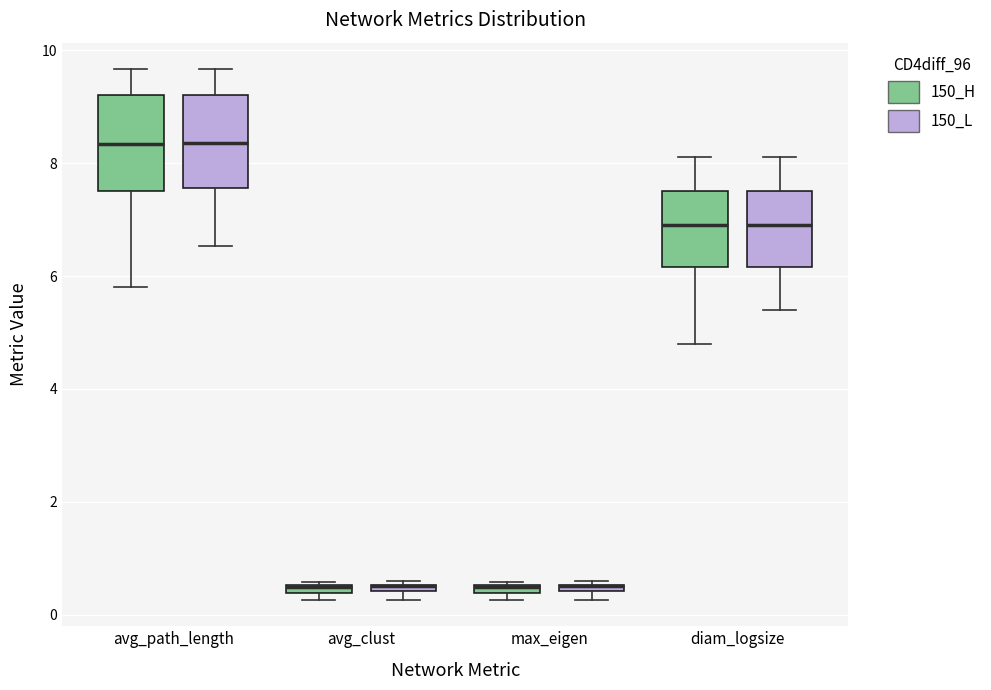

Where is the upper edge of the box for max_eigen (150_H) on the y-axis? The values are not printed on the chart, so give them approximately, as read against the axis.

0.6